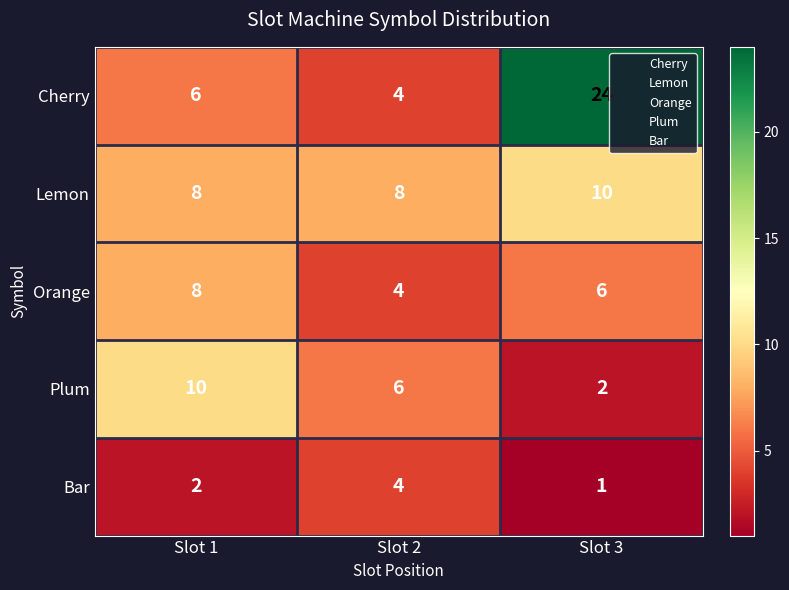

What is the highest value of the Cherry series?

24